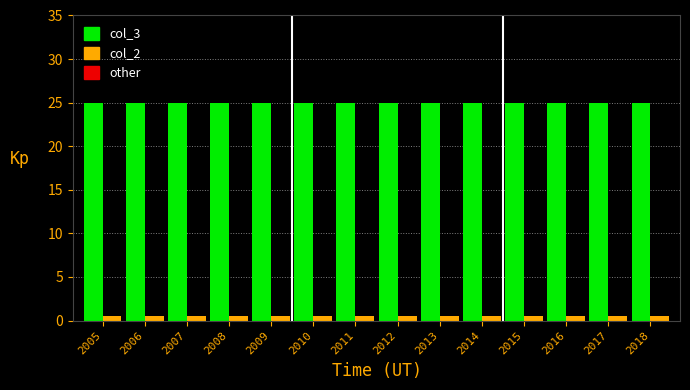

Reading left to right, list all the values displayed in this chart.

col_3: 25.0	25.0	25.0	25.0	25.0	25.0	25.0	25.0	25.0	25.0	25.0	25.0	25.0	25.0
col_2: 0.5	0.5	0.5	0.5	0.5	0.5	0.5	0.5	0.5	0.5	0.5	0.5	0.5	0.5